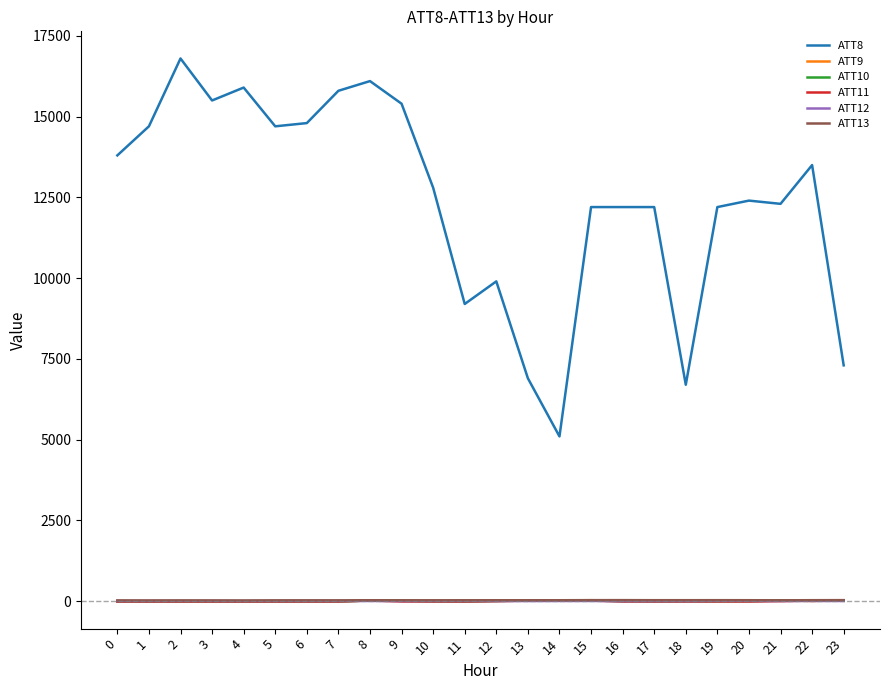

Which series has the widest spread of values?

ATT8